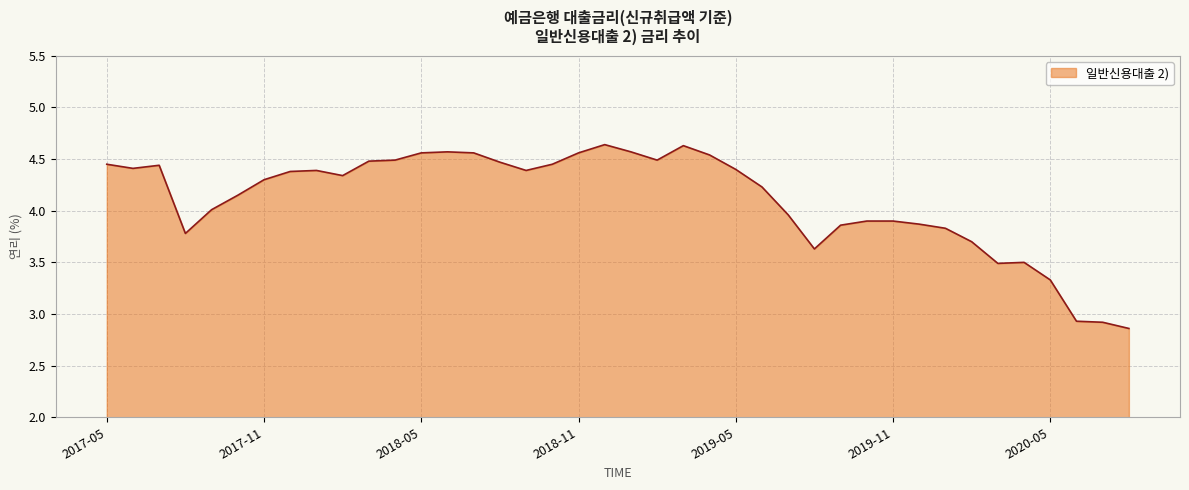

What is the sum of all values?

164.4